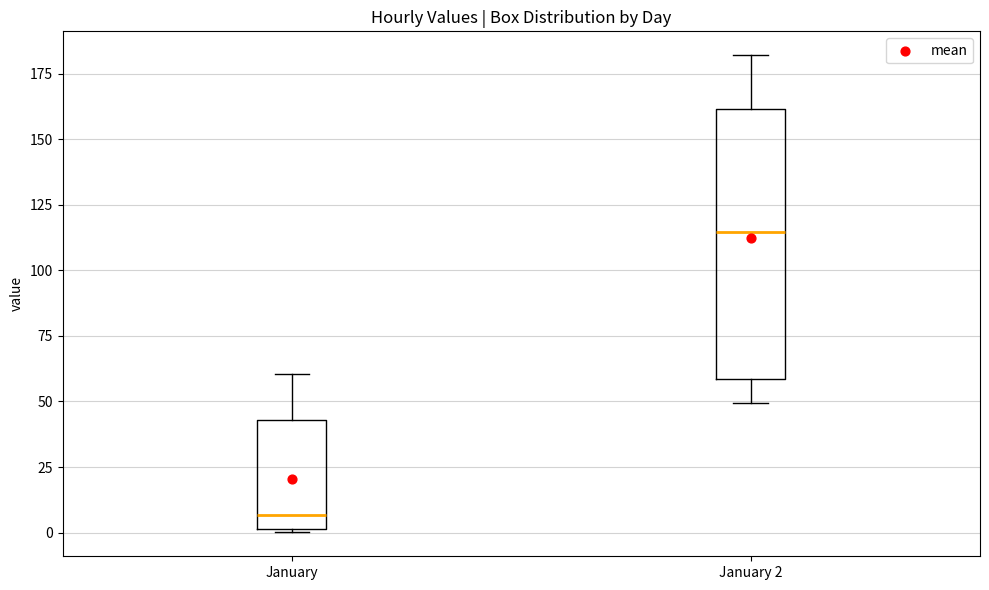

Reading left to right, transcribe this box plot: for each box, give where its median line is, the range the box spans, and where its two whiskers end, as read against the y-axis. The values are not printed on the chart, so give them approximately, as read against the axis.

January: median 5, box 0 to 45, whiskers 0 to 60
January 2: median 115, box 60 to 160, whiskers 50 to 180